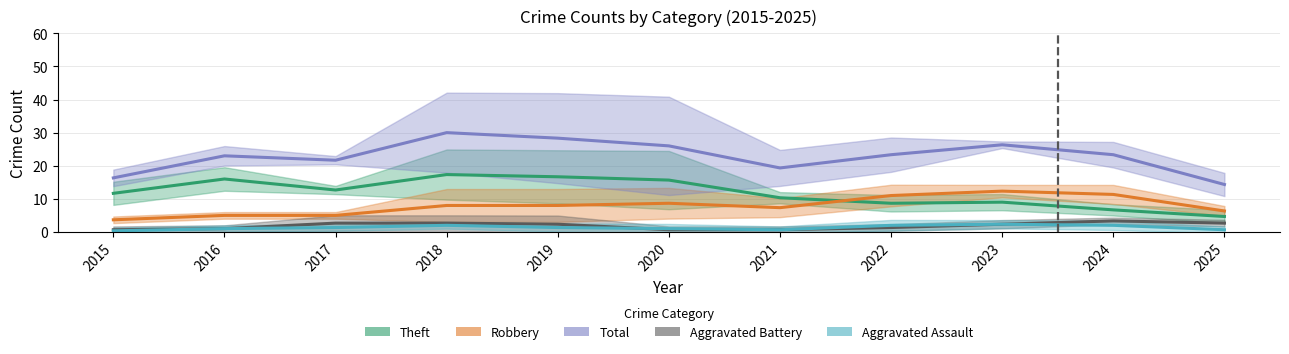

True or false: Total and Theft cross at least once.

False